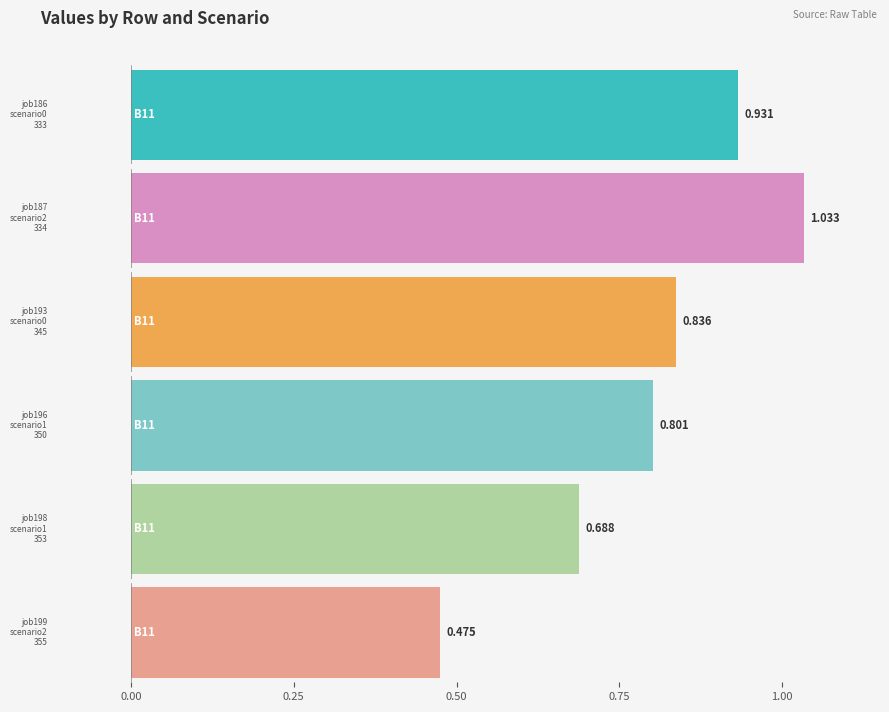

Is it true that job187_scenario2_334 equals 1.6 at 0.75?

False